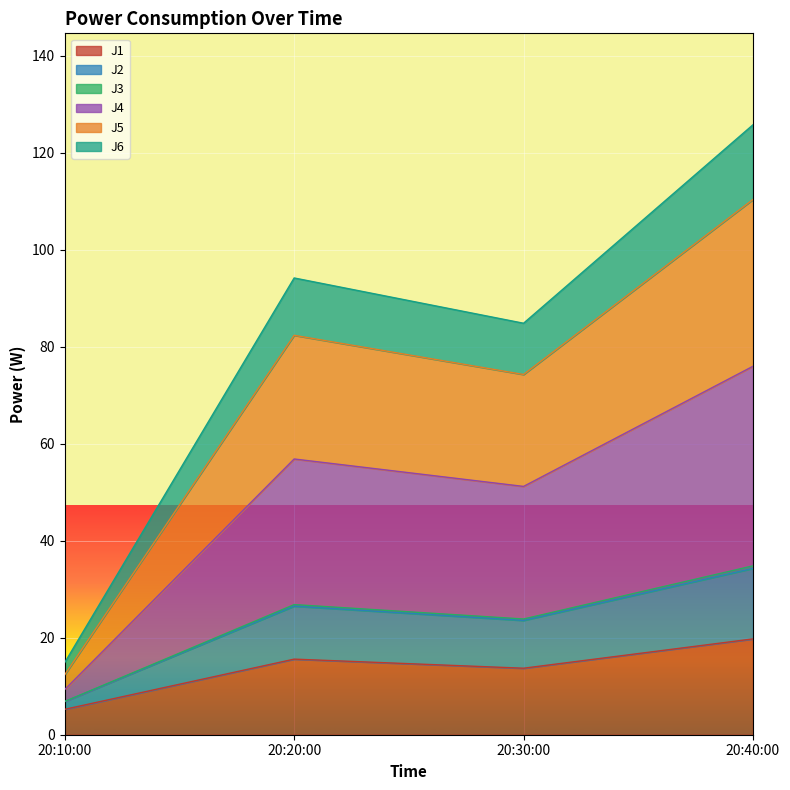

Which series has the largest total across all categories?

J4